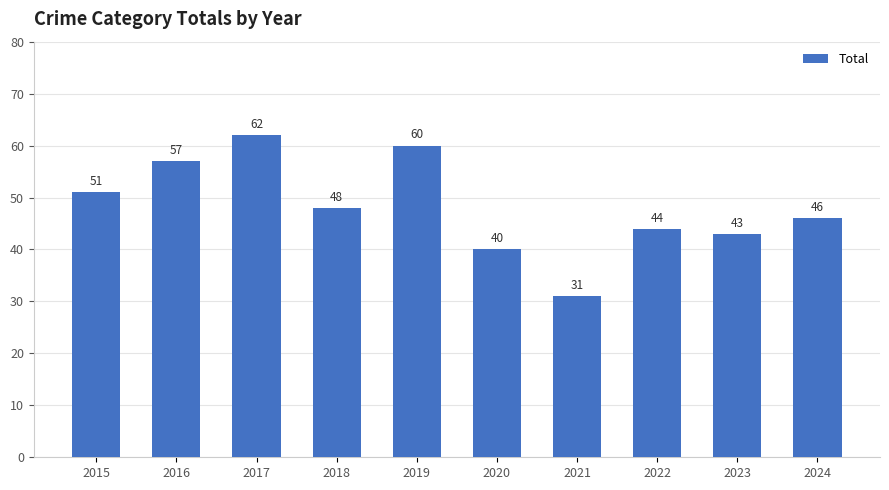

What is the value of the 3rd bar from the left?

62